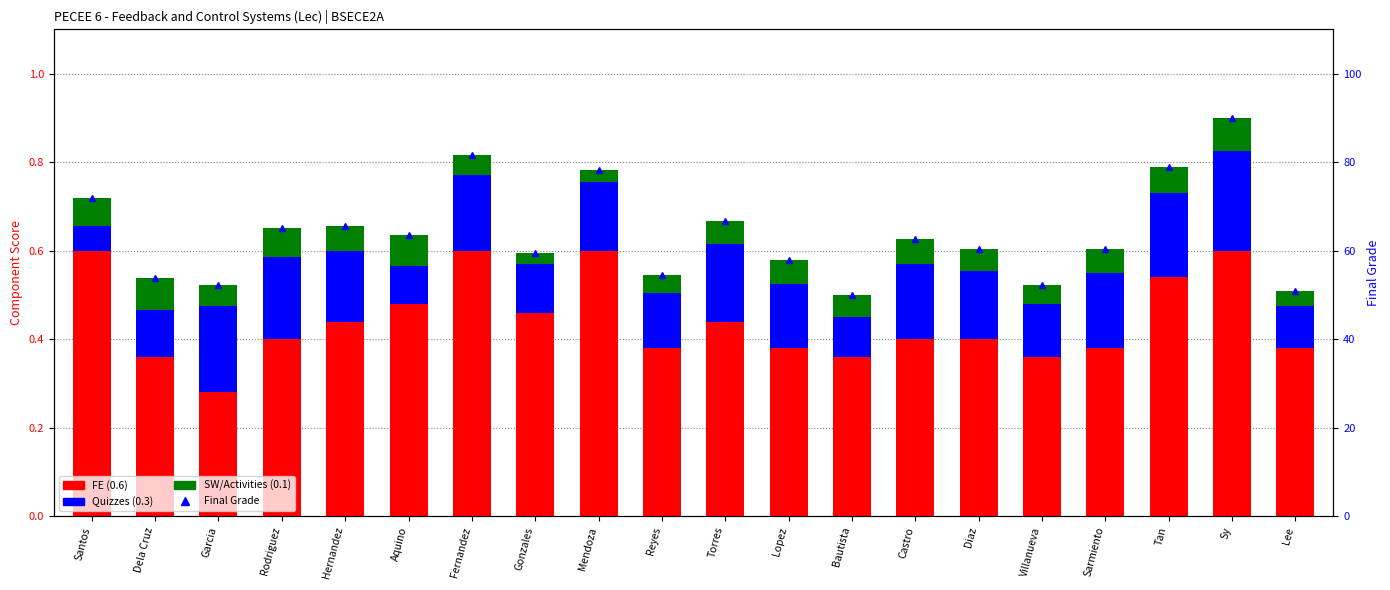

What is the value of the Final Grade bar at the 12th from the left?

57.9